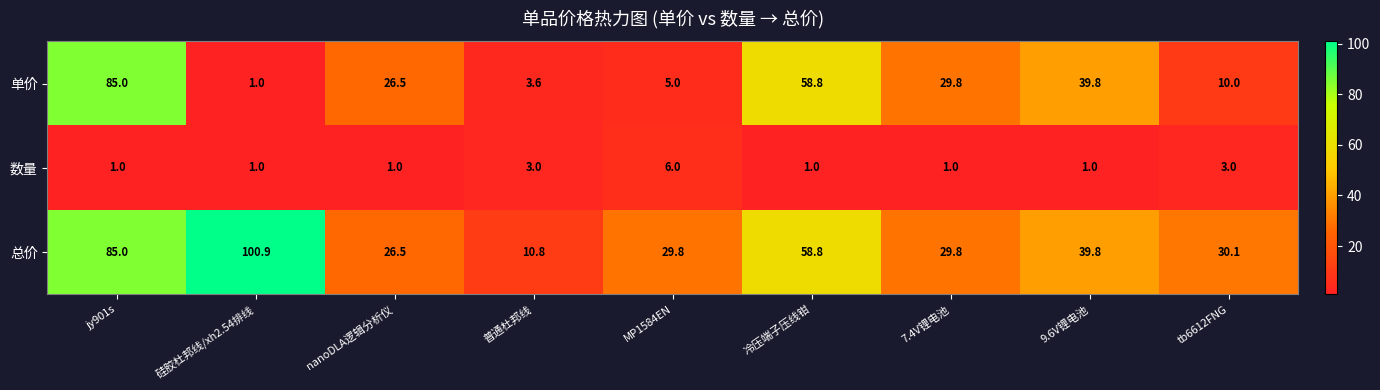

Reading left to right, extract all data points from this chart.

单价: 85.0	1.0	26.5	3.6	5.0	58.8	29.8	39.8	10.0
数量: 1.0	1.0	1.0	3.0	6.0	1.0	1.0	1.0	3.0
总价: 85.0	100.9	26.5	10.8	29.8	58.8	29.8	39.8	30.1